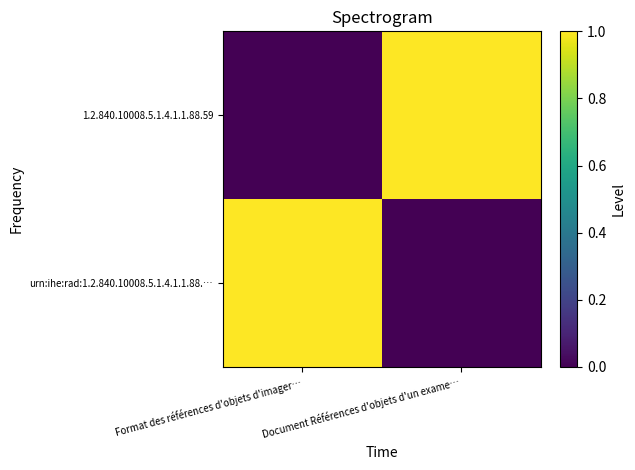

Rank the series at Format des références d'objets d'imager… from lowest to highest value.

1.2.840.10008.5.1.4.1.1.88.59, urn:ihe:rad:1.2.840.10008.5.1.4.1.1.88.…